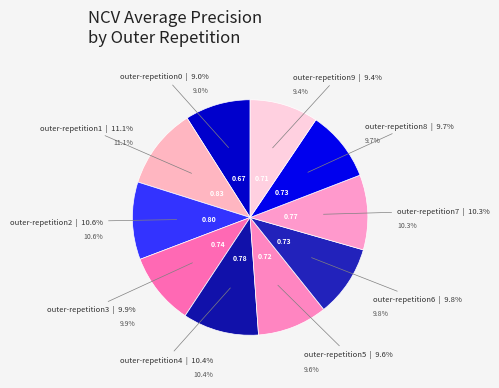

What portion of the pie excludes outer-repetition4?

89.6%